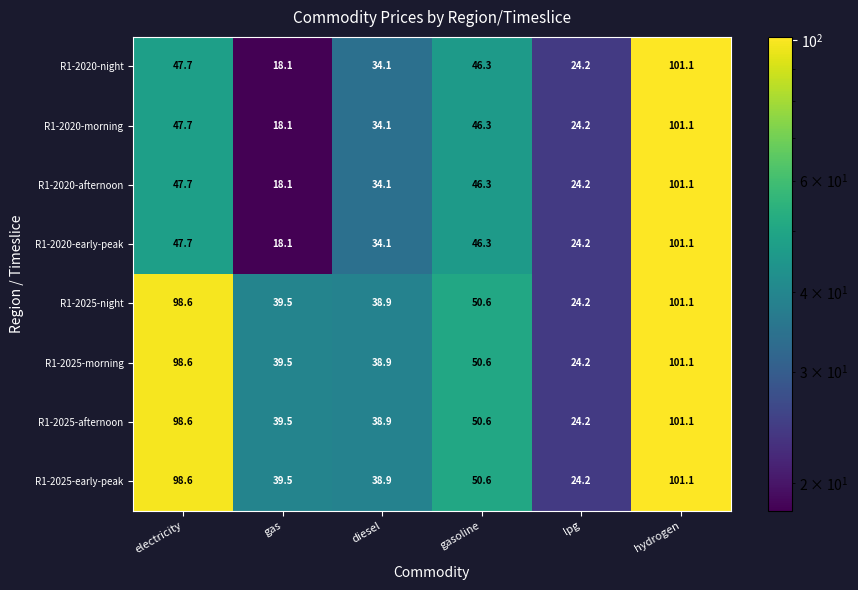

Is the value of R1-2020-morning at gas greater than the value of R1-2020-night at electricity?

No